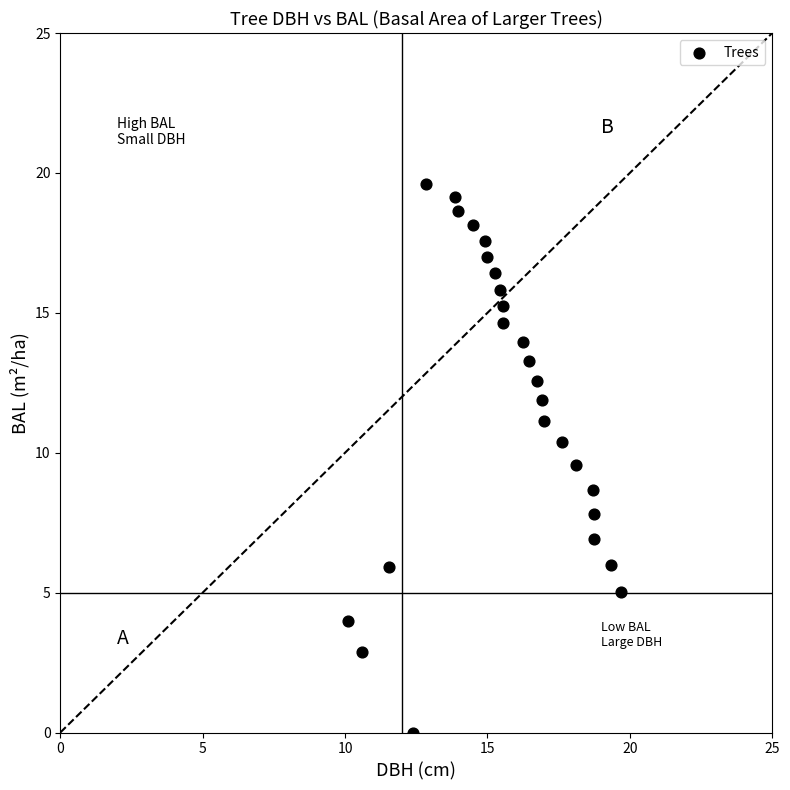

What is the range of Y values (max minus min)?

19.6